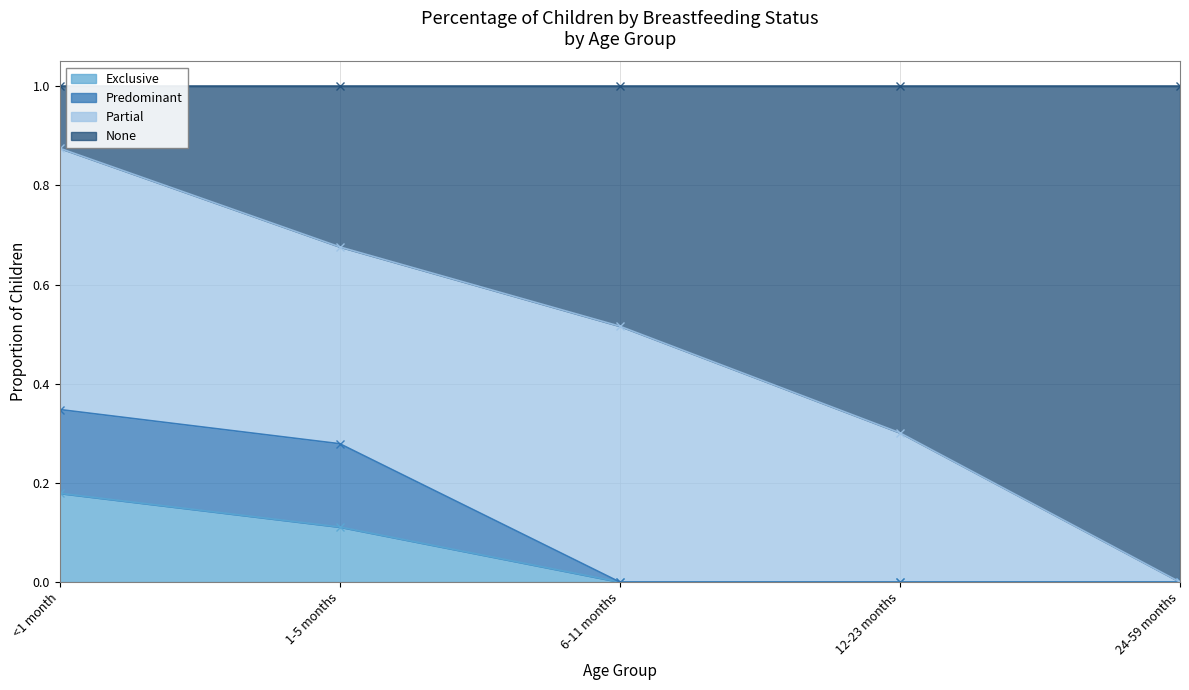

The value of Exclusive at 12-23 months is -0.1. True or false?

False